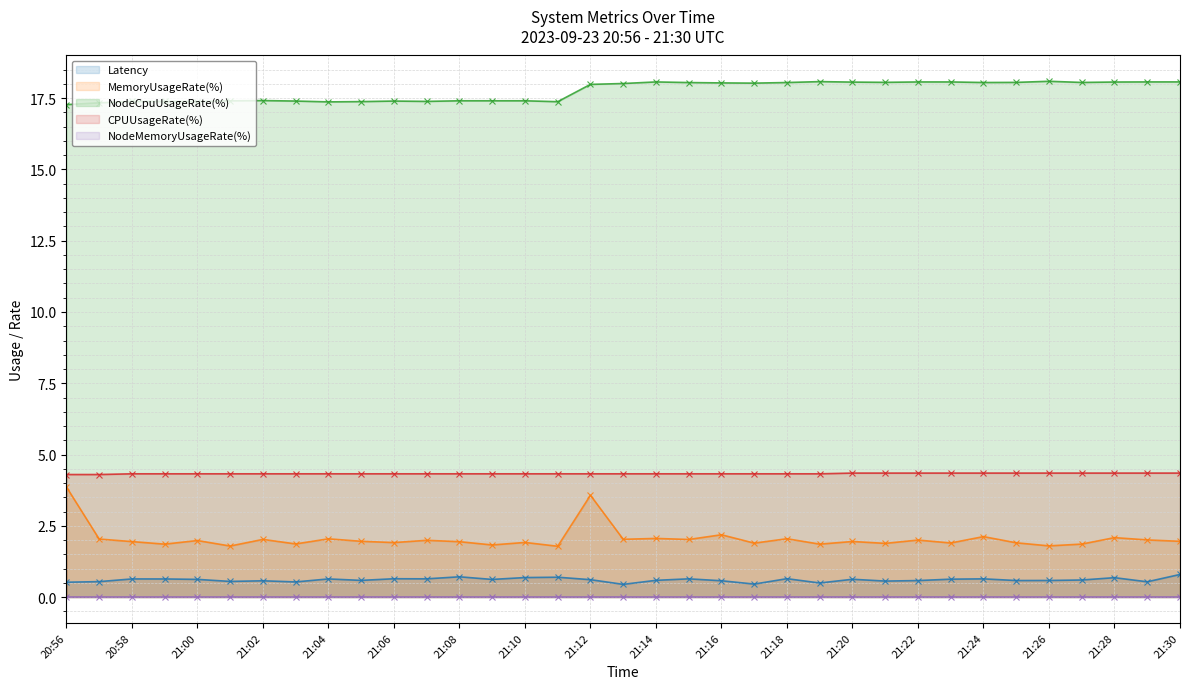

What is the greatest value displayed?

18.1